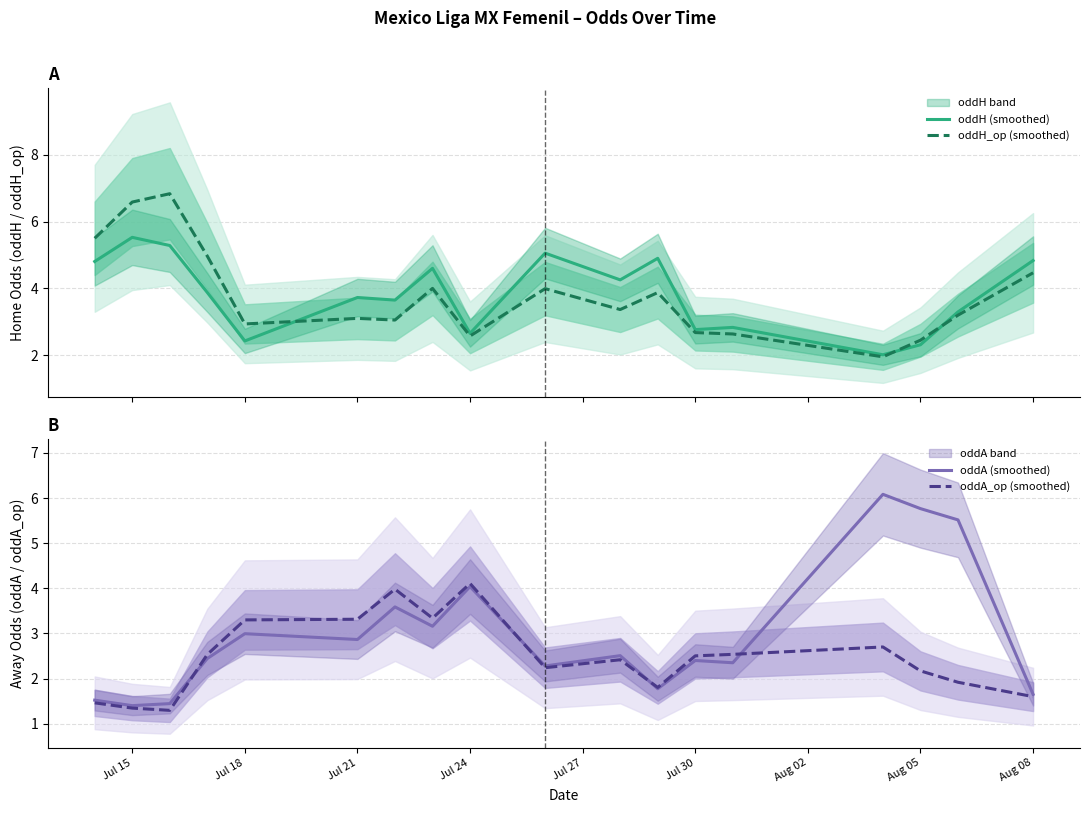

The value of oddA (smoothed) at Jul 18 is 3.0. True or false?

True